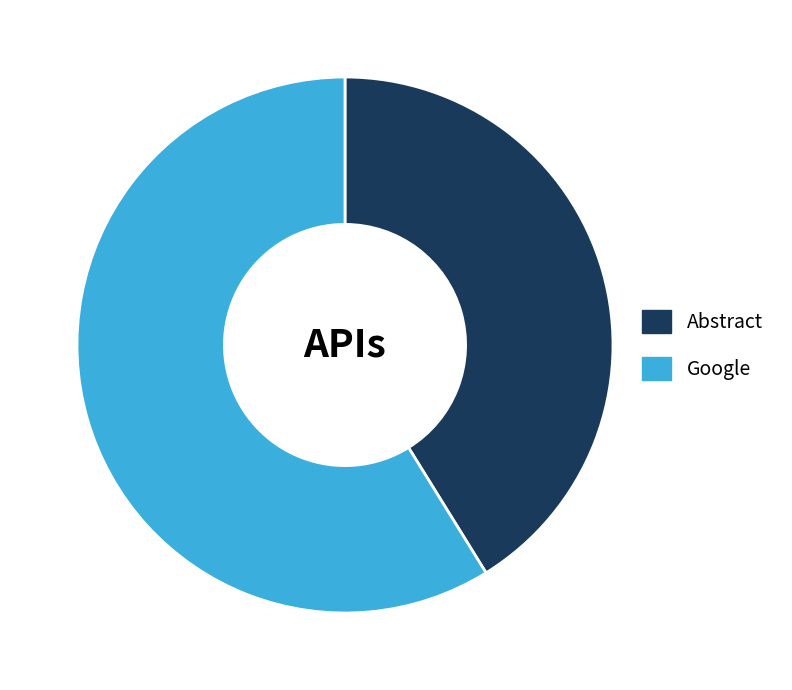

Is the sum of Google and Abstract greater than half?

Yes